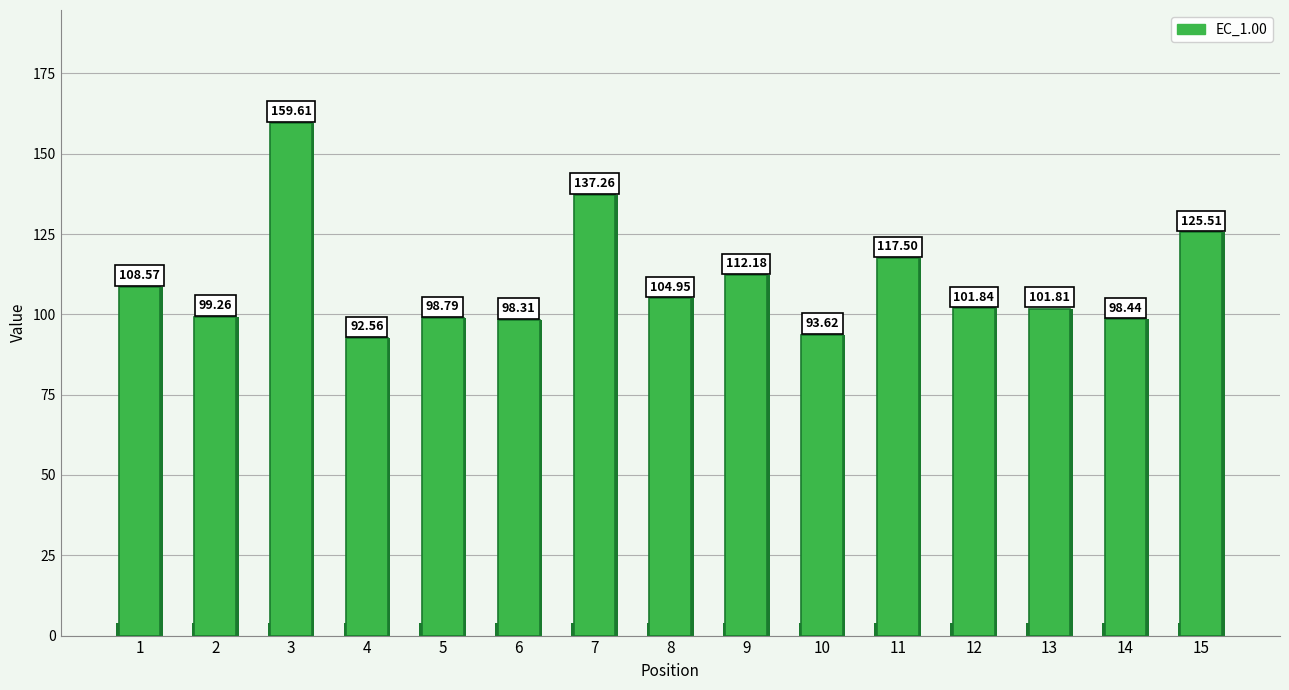

At which category does the chart reach its peak across all series?

3